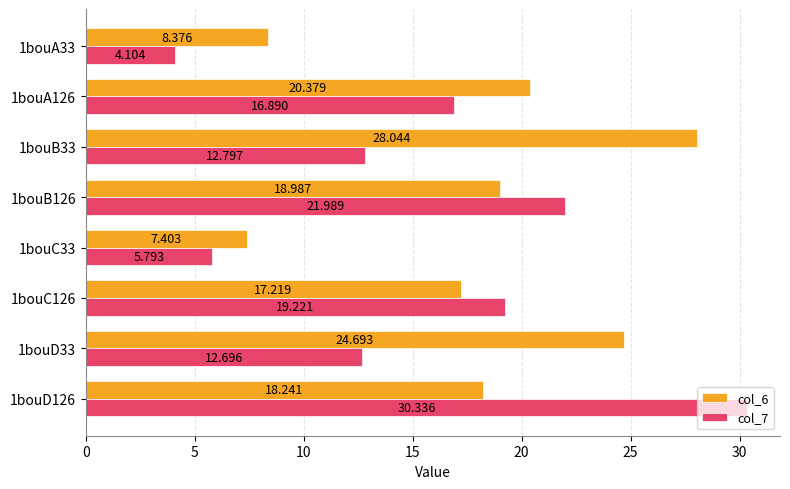

Is the value of col_6 at 1bouB33 greater than the value of col_7 at 1bouA126?

Yes